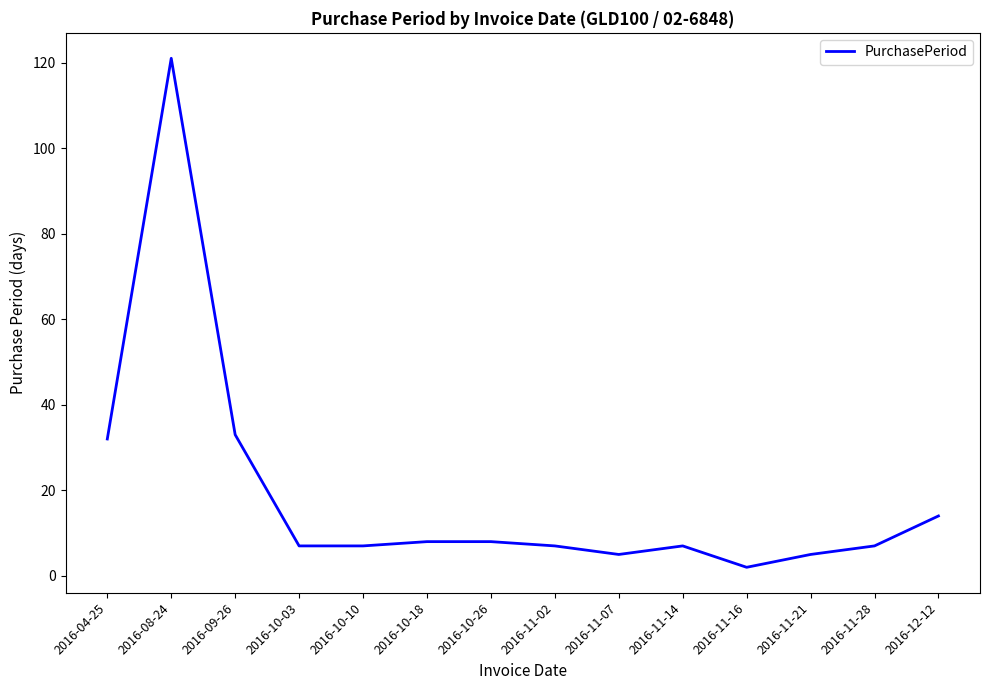

What is the difference between the values at 2016-08-24 and 2016-10-18?

113